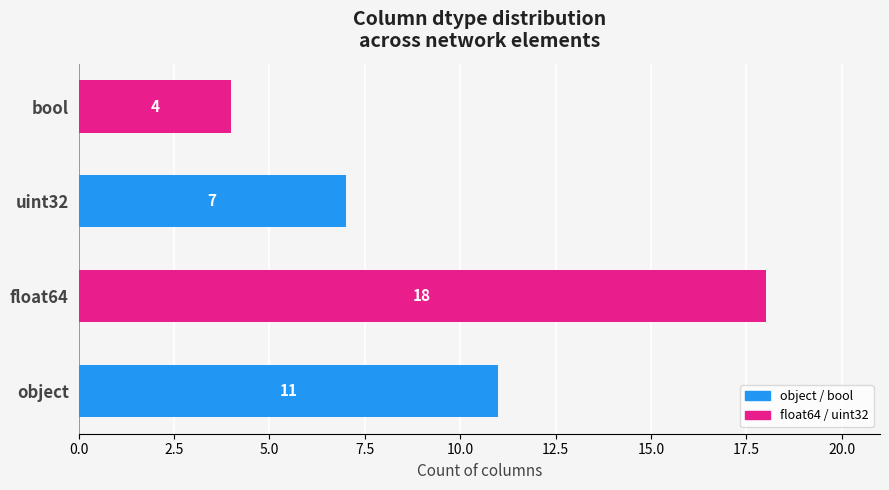

At which category does the chart reach its minimum across all series?

bool